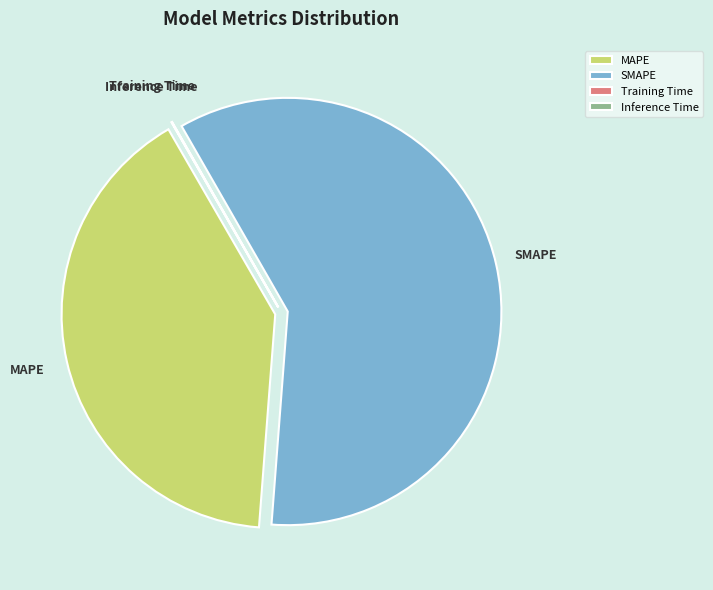

Which has a higher value, SMAPE or MAPE?

SMAPE